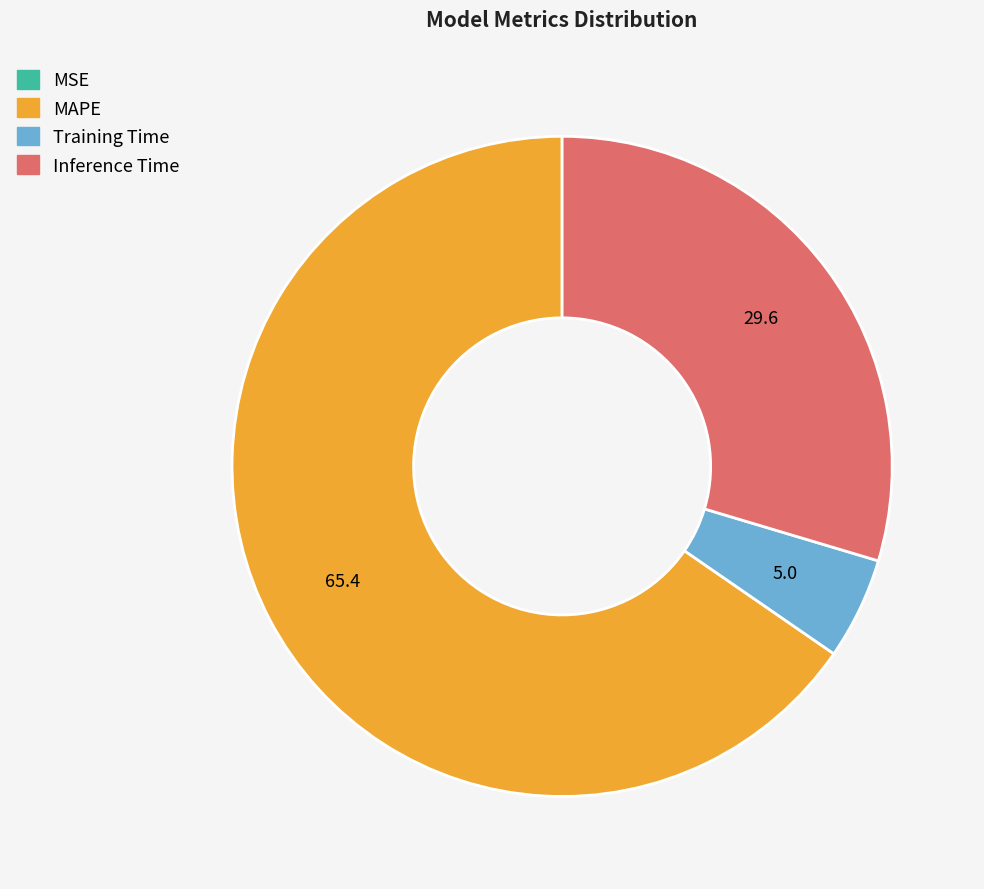

Between Inference Time and Training Time, which is larger?

Inference Time